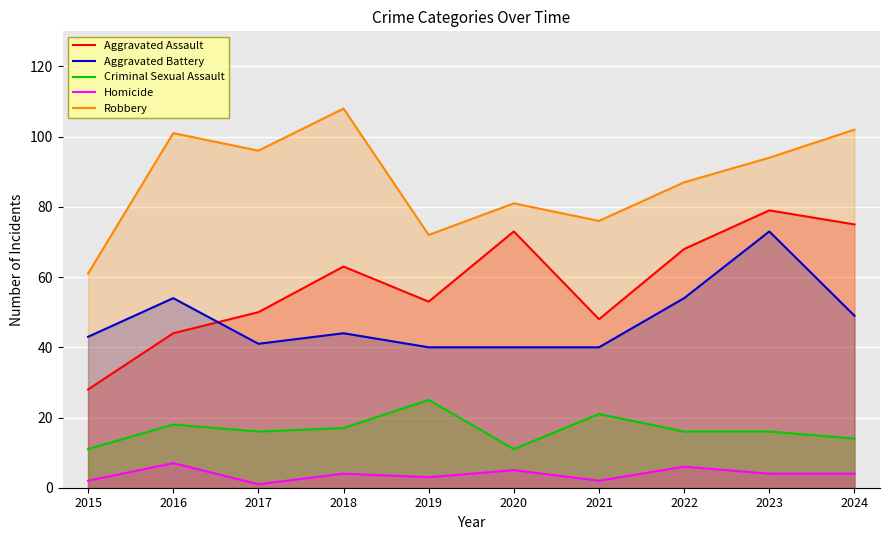

True or false: Aggravated Battery and Robbery intersect in this chart.

False